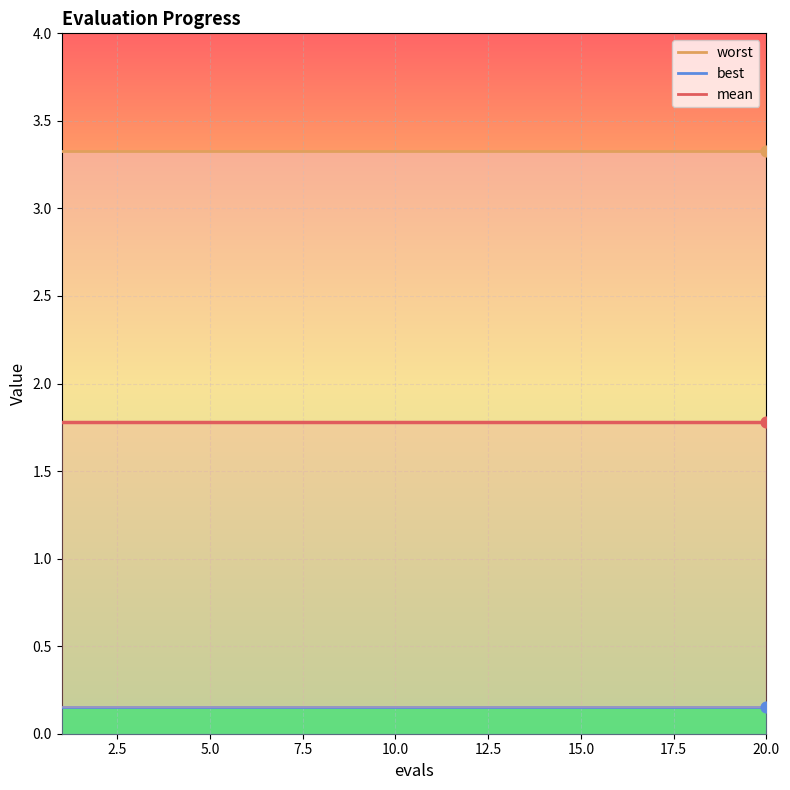

Is the value of worst at 4 greater than the value of mean at 16?

Yes